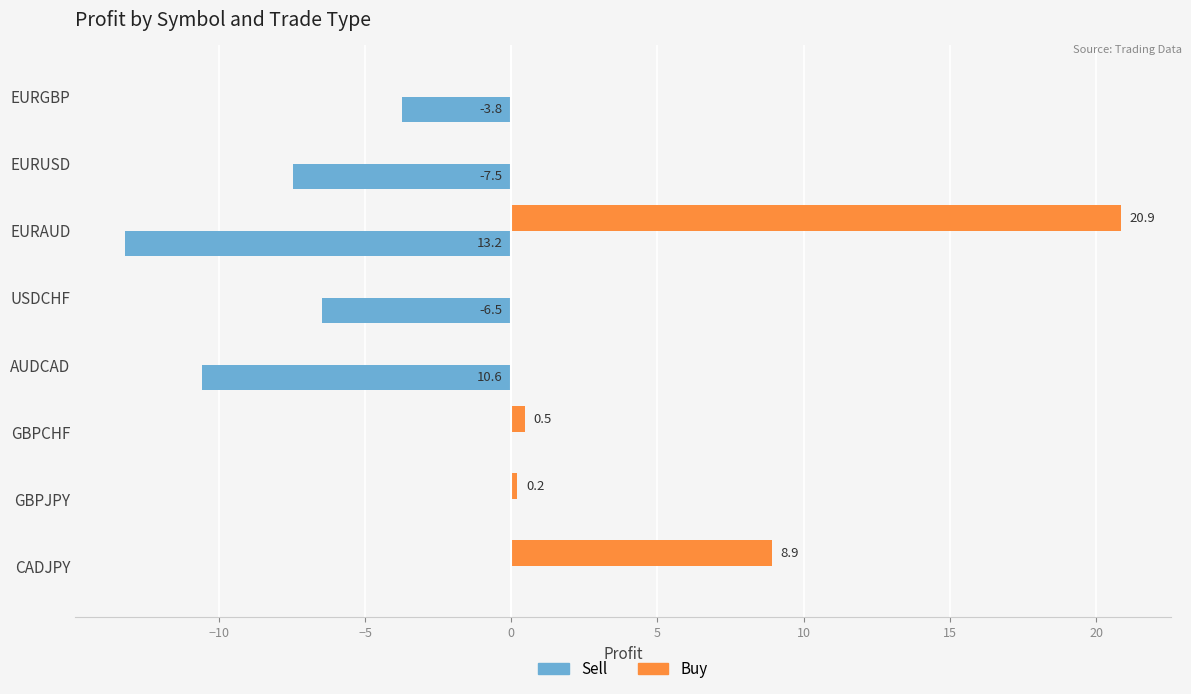

How many data points in Buy are above 0?

4